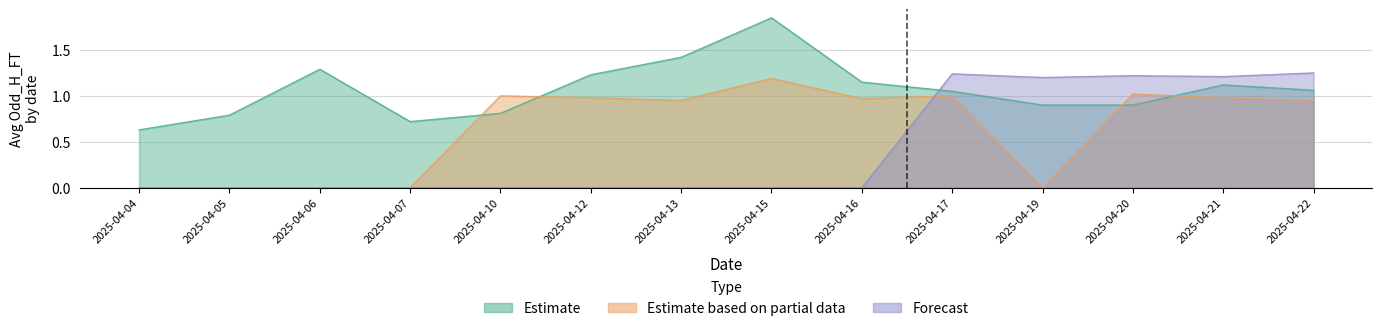

Between 2025-04-13 and 2025-04-04, which is larger?

2025-04-13